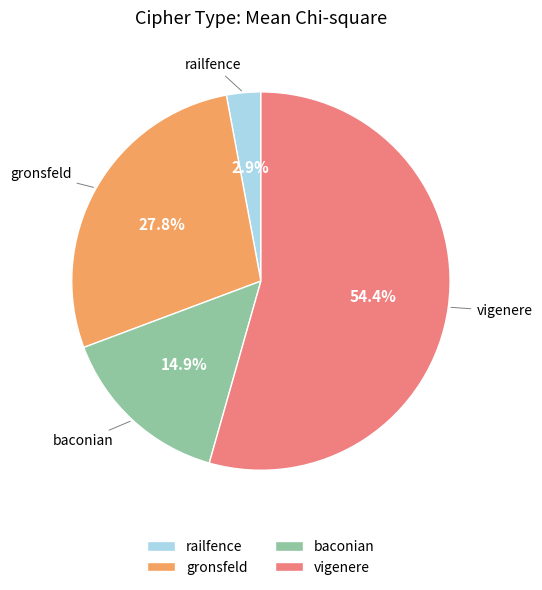

Is vigenere the majority of the pie?

Yes